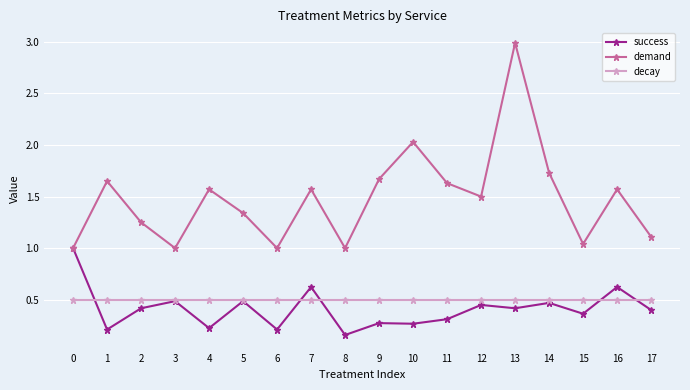

Is it true that demand equals 1.1 at 17?

True